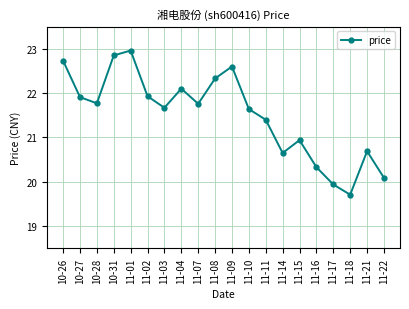

Count the number of data series in this chart.

1